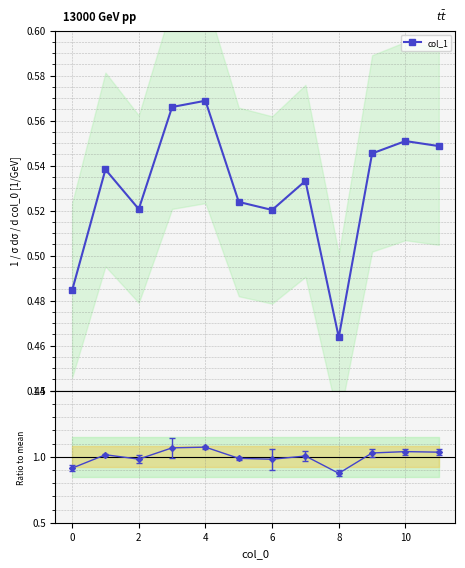

True or false: the data has more than 2 interior local peaks.

True